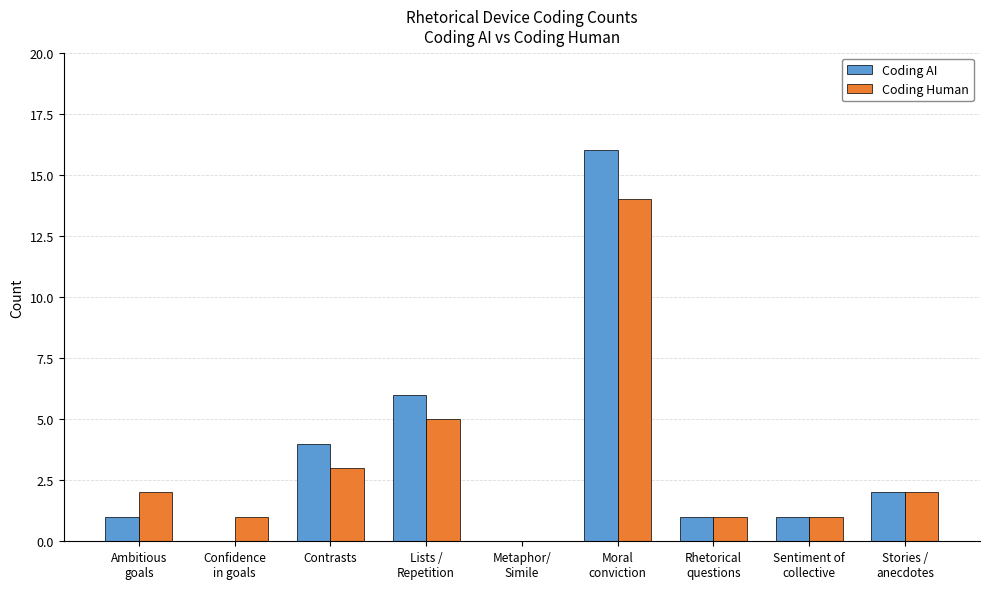

What is the average value of the Coding AI series?

3